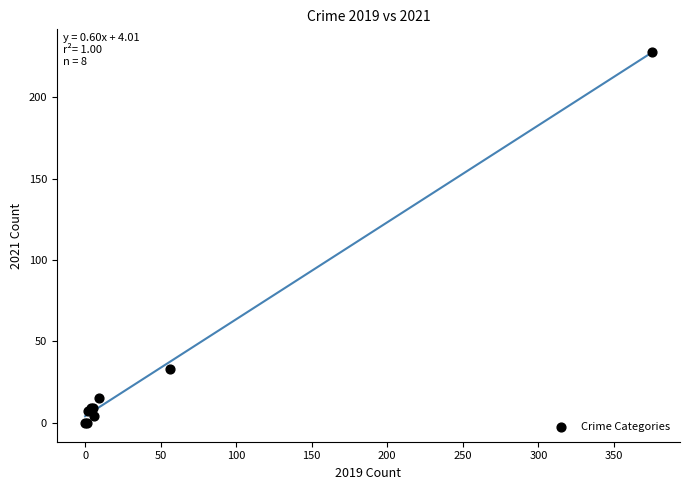

What Y value in the scatter plot is closest to 114?

33